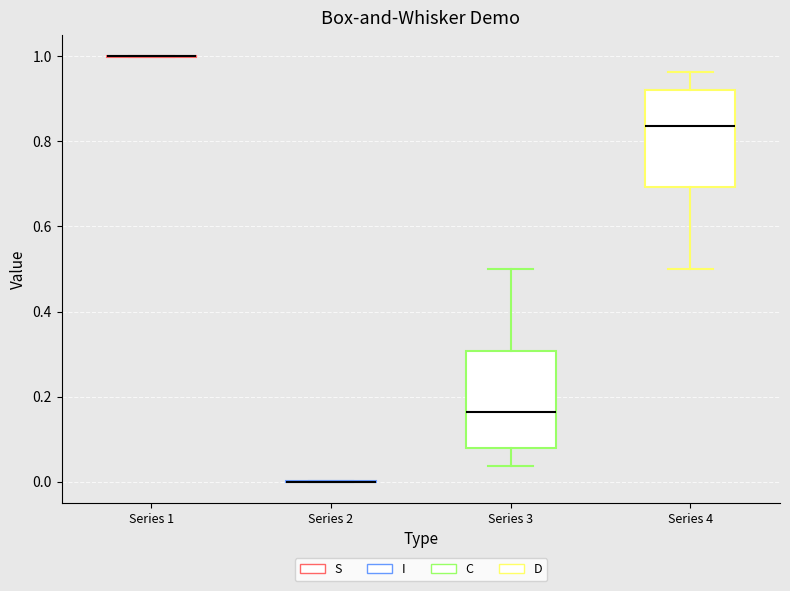

Reading left to right, read every box against the y-axis: the position of its median line, the range the box covers, and the ends of its whiskers. The values are not printed on the chart, so give them approximately, as read against the axis.

Series 1: box collapsed to a line at 1.00, whiskers 1.00 to 1.00
Series 2: box collapsed to a line at 0.00, whiskers 0.00 to 0.00
Series 3: median 0.16, box 0.08 to 0.30, whiskers 0.04 to 0.50
Series 4: median 0.84, box 0.70 to 0.92, whiskers 0.50 to 0.96